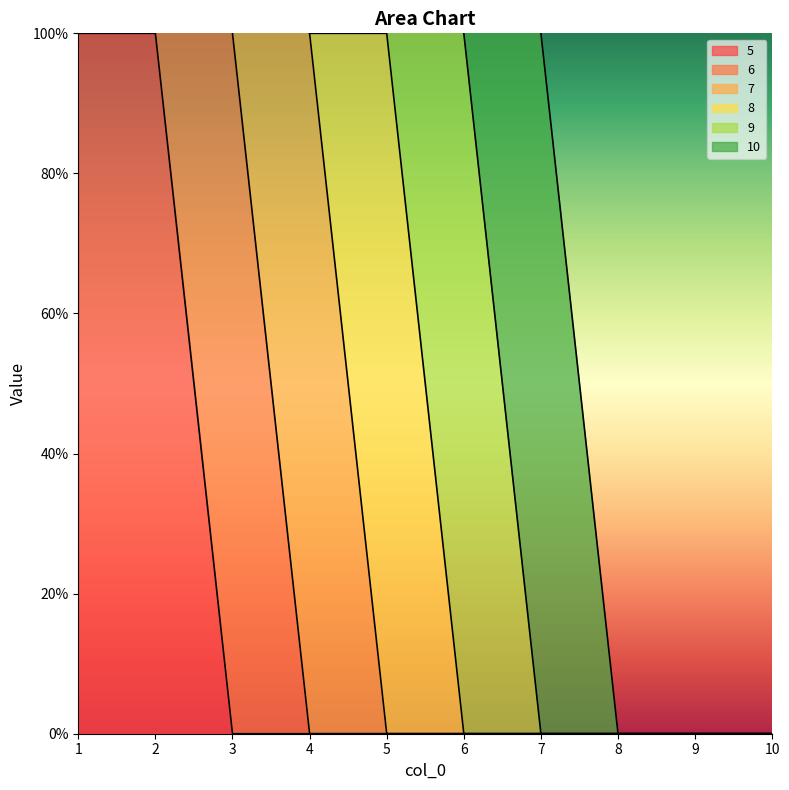

How many 8 values are between 0 and 1?

10